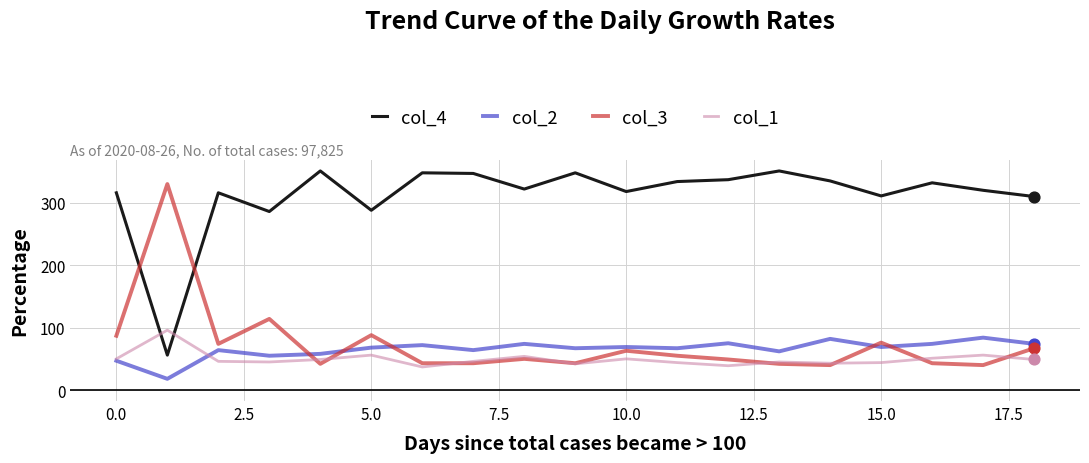

Which series has the largest total across all categories?

col_4